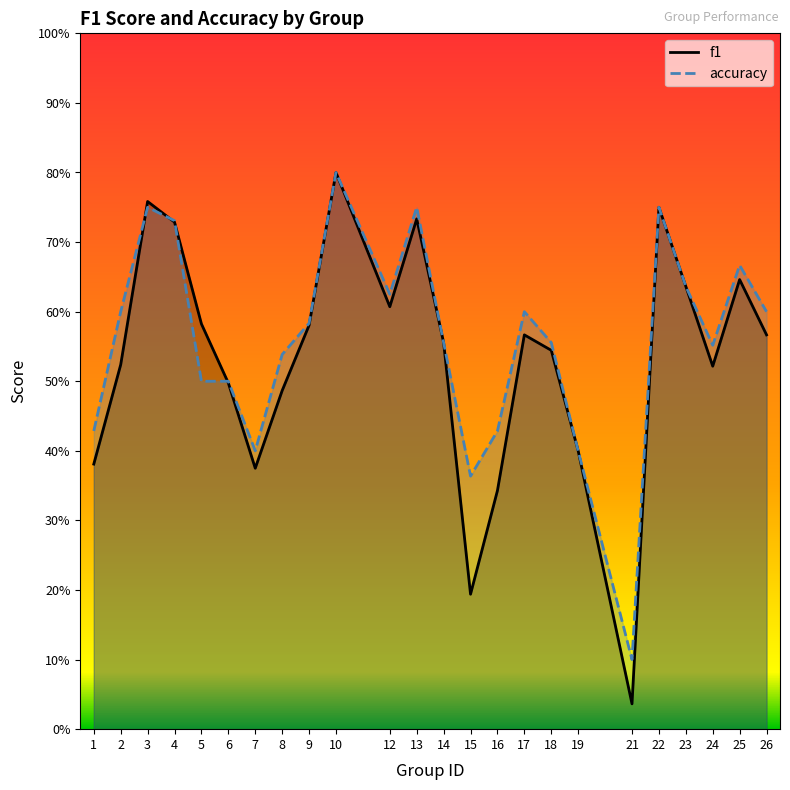

What is the value of the accuracy point at the 23rd from the left?

0.7